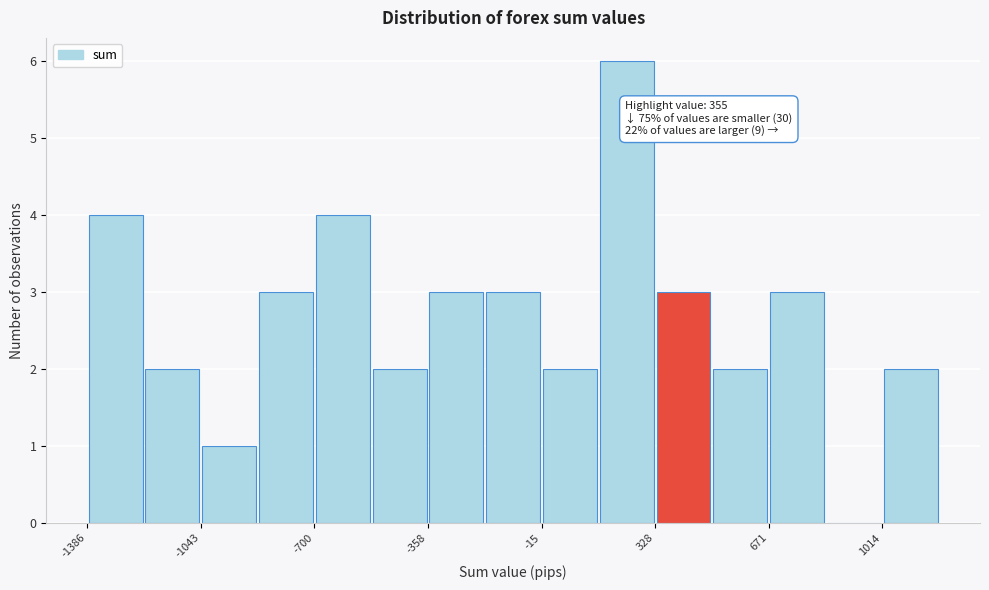

Around what value on the x-axis is the tallest bar? Give the approximate position of its centre, as read against the axis.

250